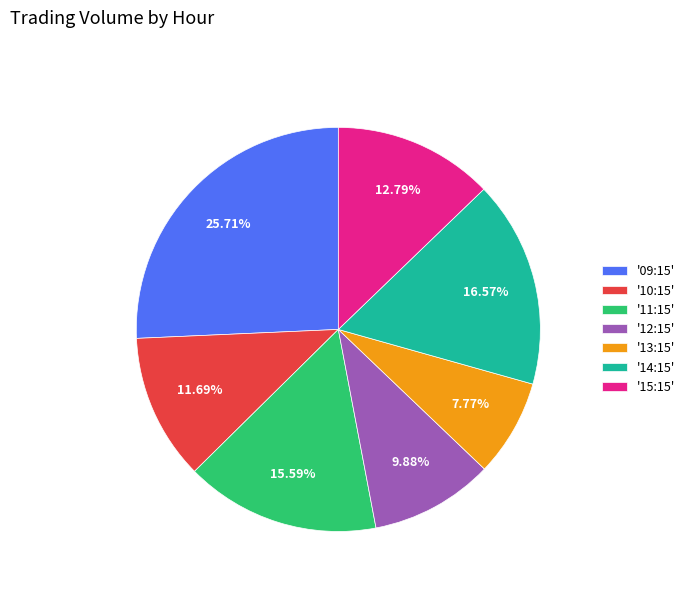

Is there a majority slice in this chart?

No